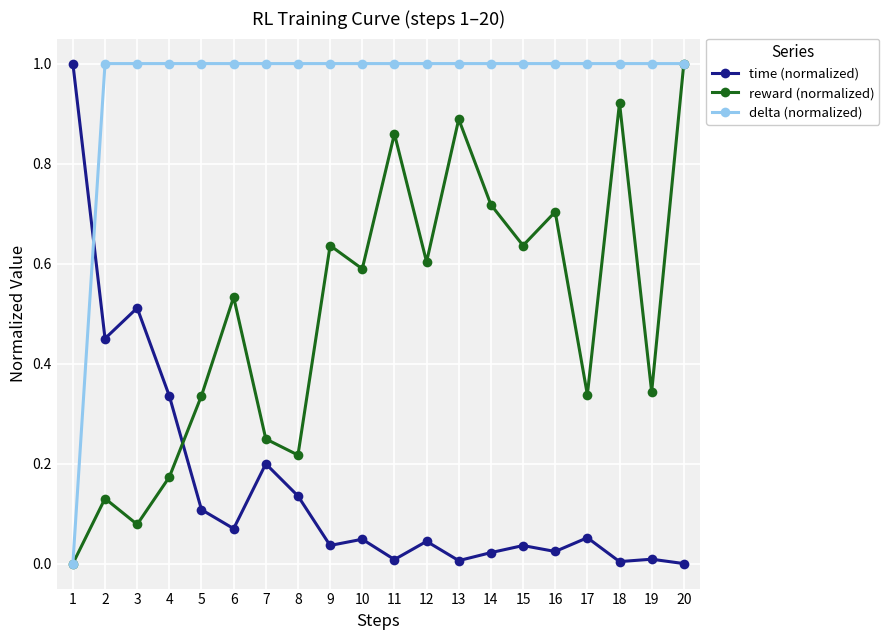

At which category is the sum across all series the highest?

20